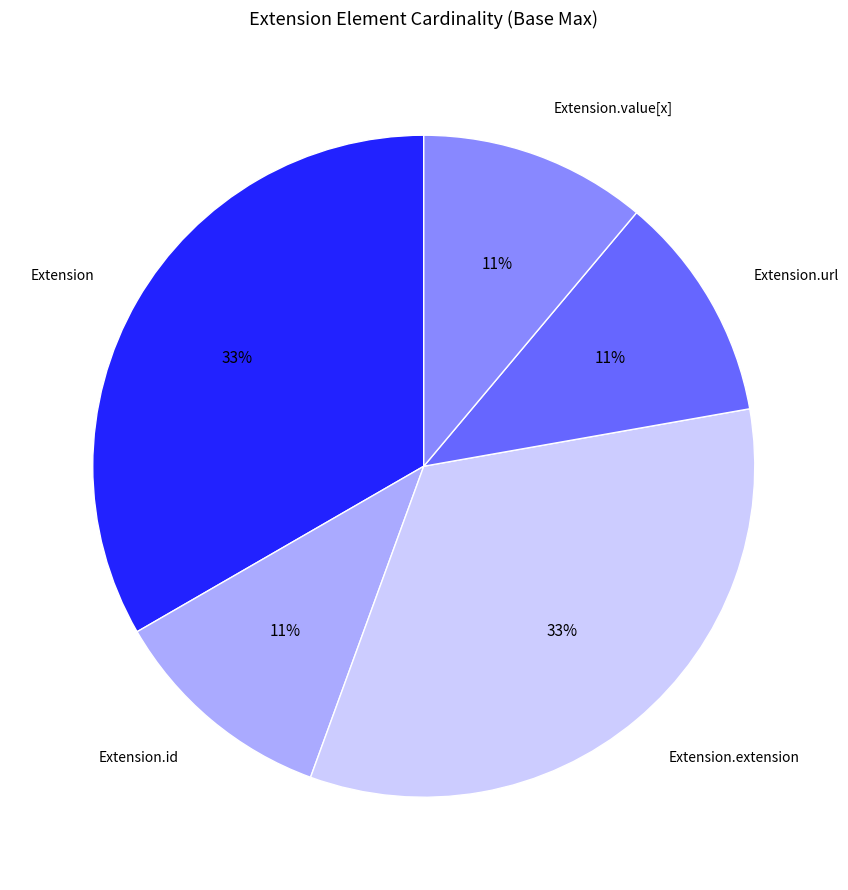

To the nearest percent, what percentage of the pie is Extension.url?

11%